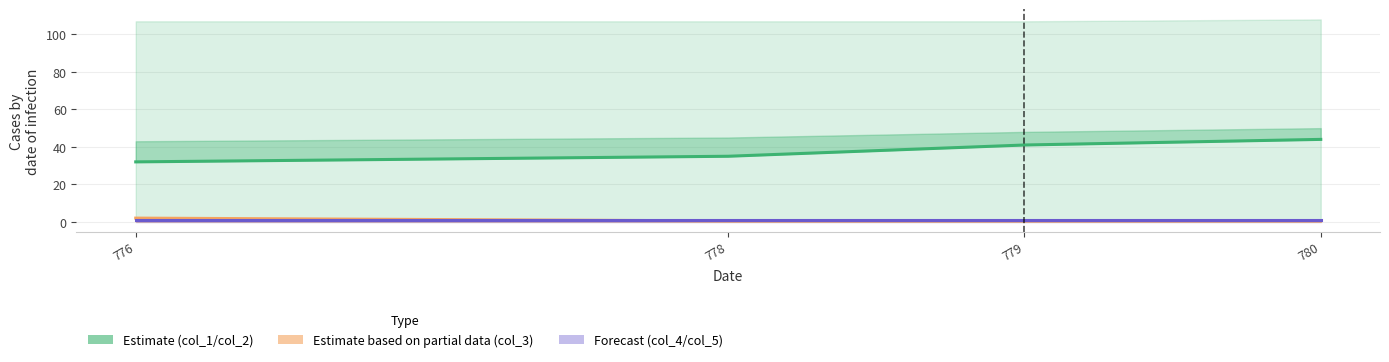

Reading right to left, list all the values displayed in this chart.

col_1: 780=44.0	779=41.0	778=35.0	776=32.0
col_3 line: 780=0.5	779=0.5	778=0.5	776=2.0
col_4 line: 780=1.0	779=1.0	778=1.0	776=1.0